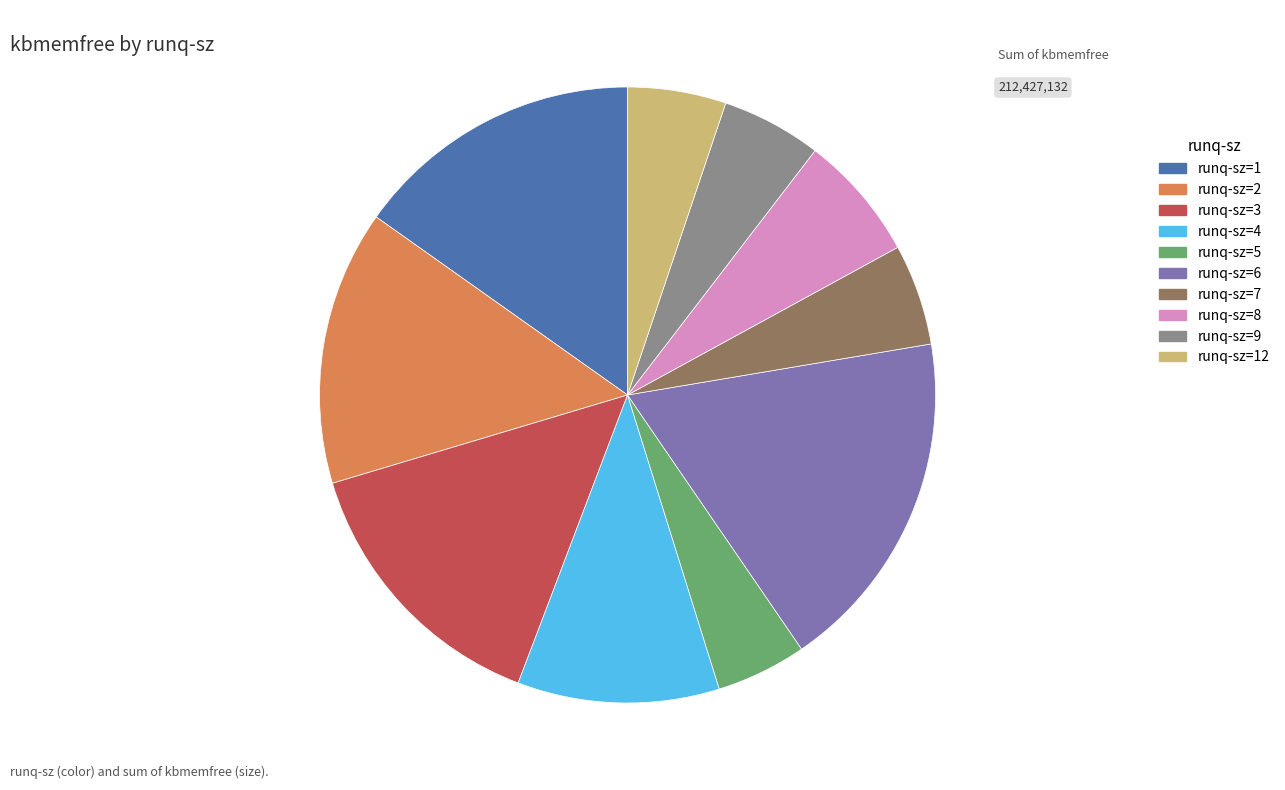

Is the sum of runq-sz=12 and runq-sz=6 greater than half?

No